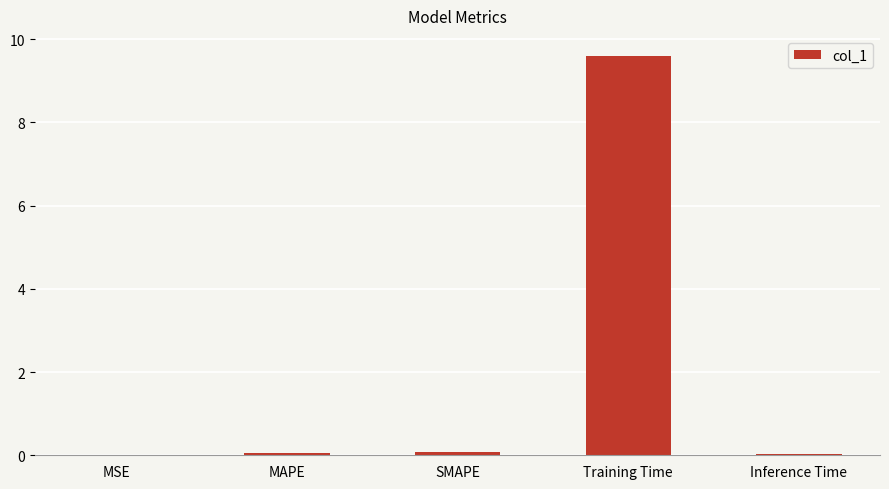

Which label corresponds to the largest value in the chart?

Training Time